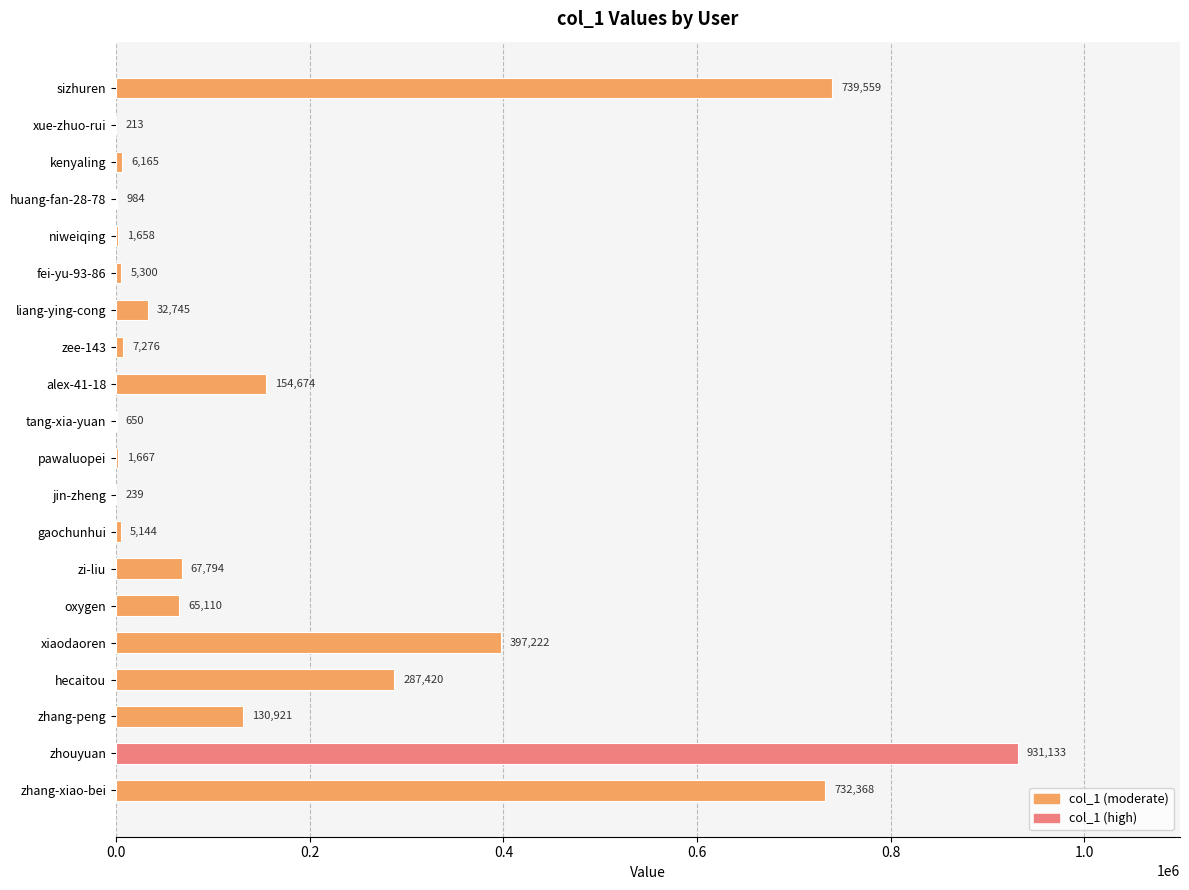

What is the average value?

178412